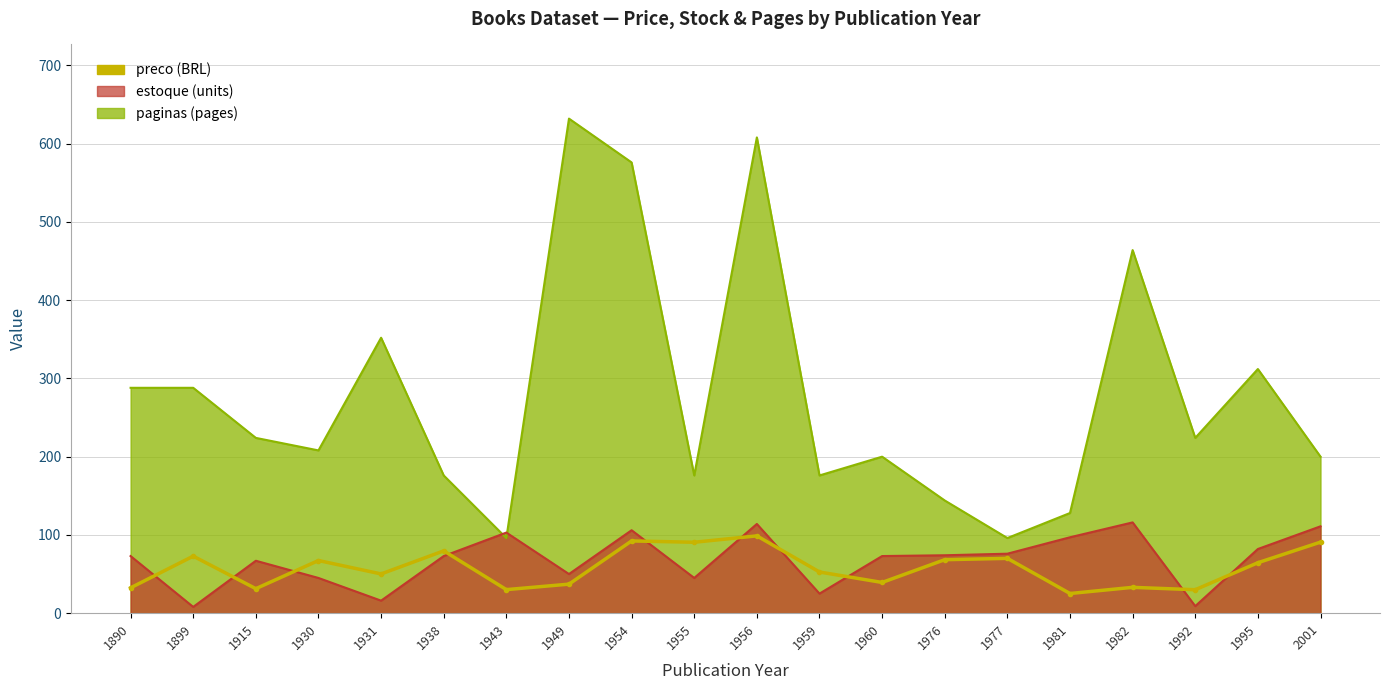

List the labels in order of value, largest first.

1956, 1954, 2001, 1955, 1938, 1899, 1977, 1976, 1930, 1995, 1959, 1931, 1960, 1949, 1982, 1890, 1915, 1943, 1992, 1981